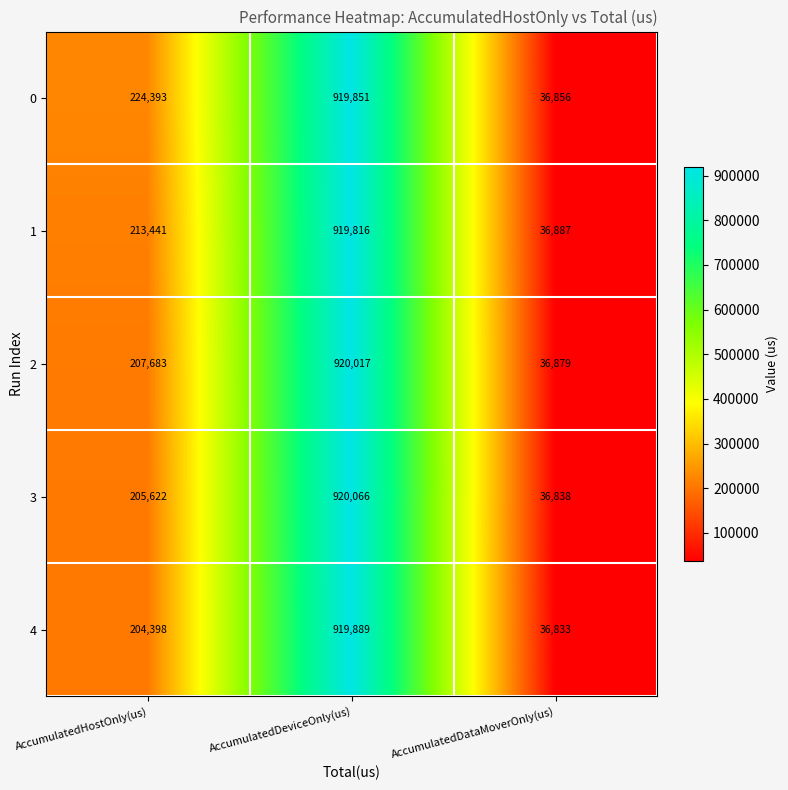

Which label corresponds to the smallest value in the chart?

AccumulatedDataMoverOnly(us)